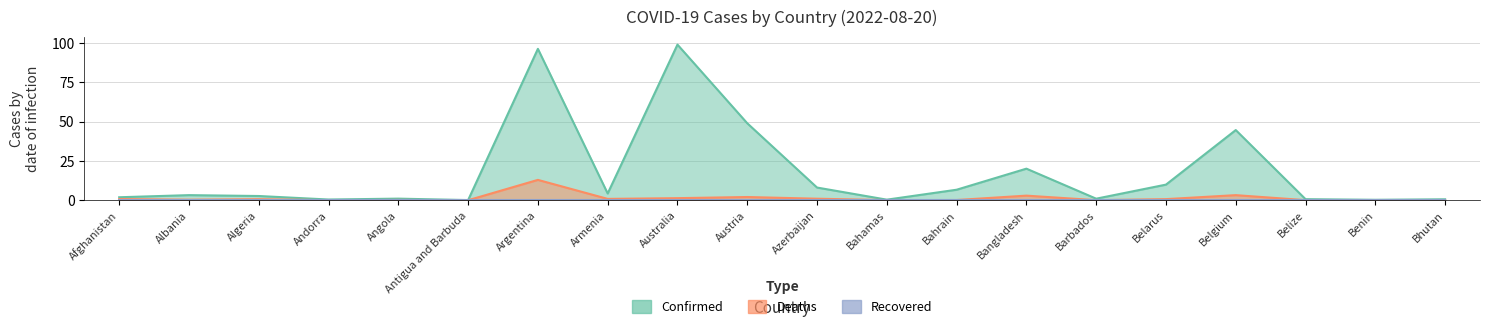

Which has a higher value, Afghanistan or Antigua and Barbuda?

Afghanistan